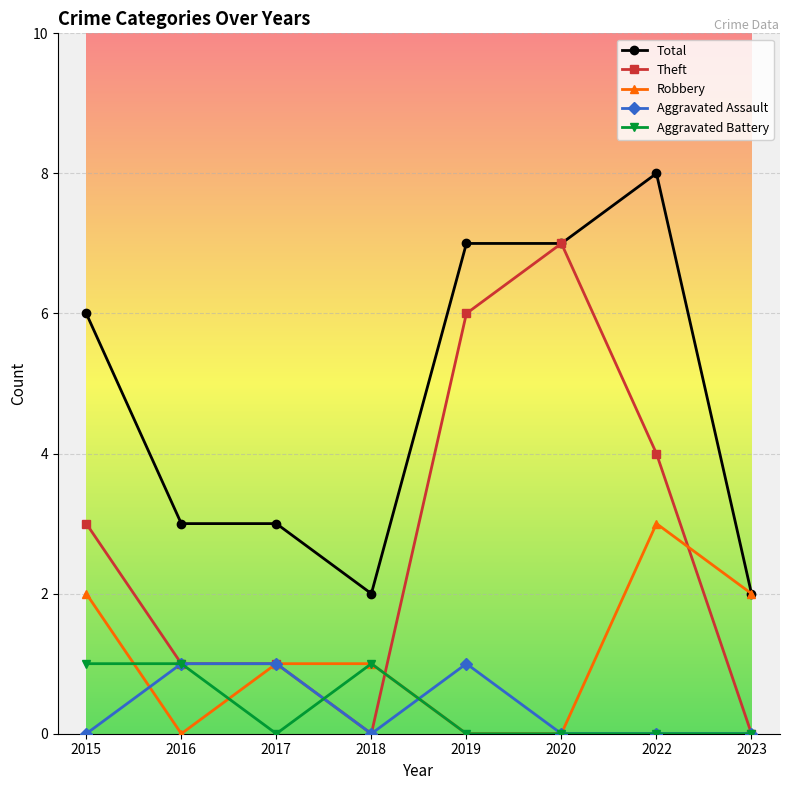

The value of Robbery at 2020 is 1. True or false?

False